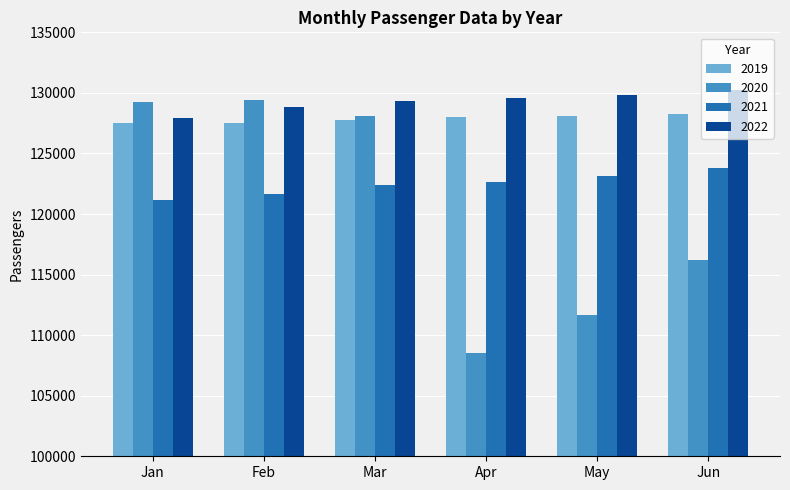

At how many categories does at least one series exceed 124059?

6